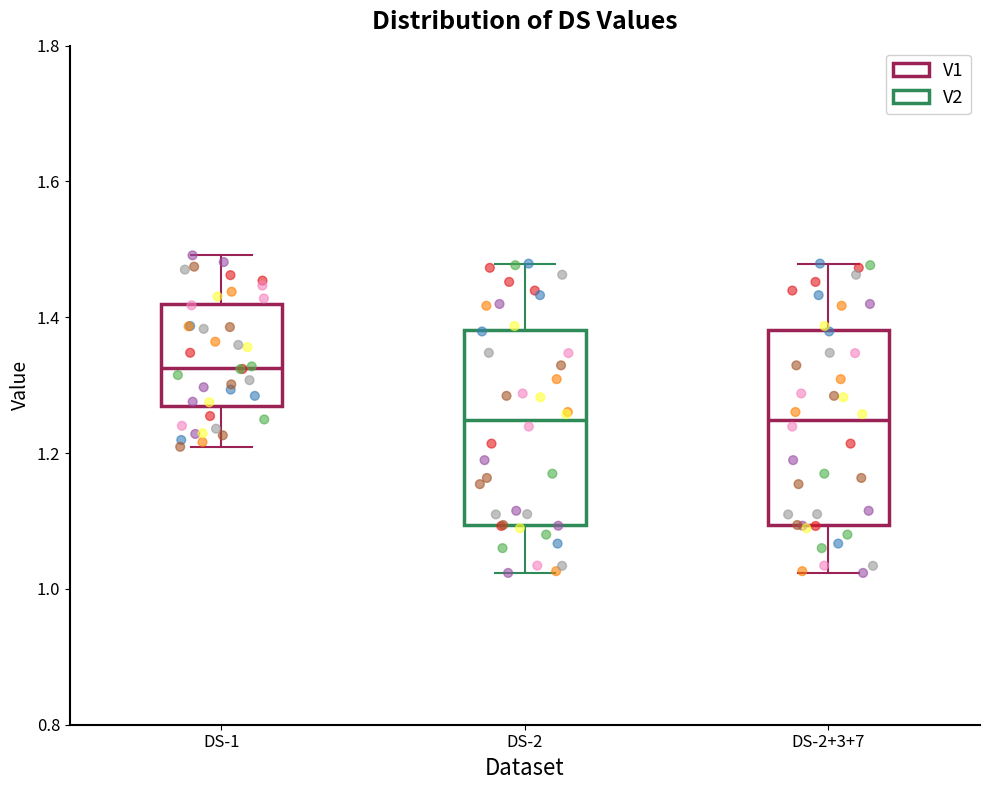

Reading left to right, transcribe this box plot: for each box, give where its median line is, the range the box spans, and where its two whiskers end, as read against the y-axis. The values are not printed on the chart, so give them approximately, as read against the axis.

DS-1: median 1.32, box 1.26 to 1.42, whiskers 1.20 to 1.50
DS-2: median 1.24, box 1.10 to 1.38, whiskers 1.02 to 1.48
DS-2+3+7: median 1.24, box 1.10 to 1.38, whiskers 1.02 to 1.48